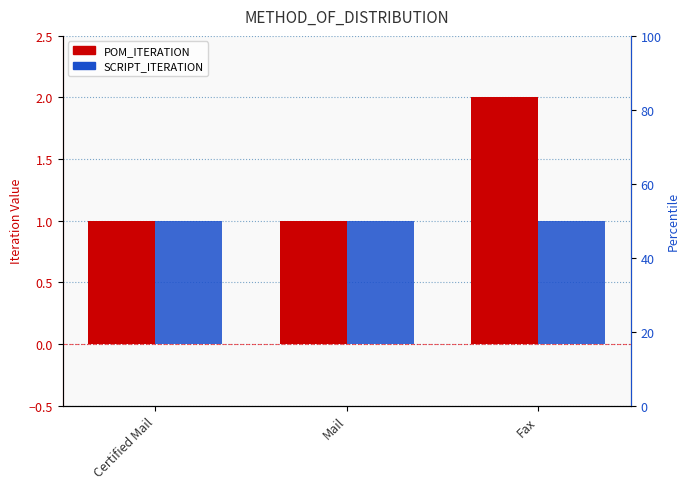

Are the bars horizontal?

No